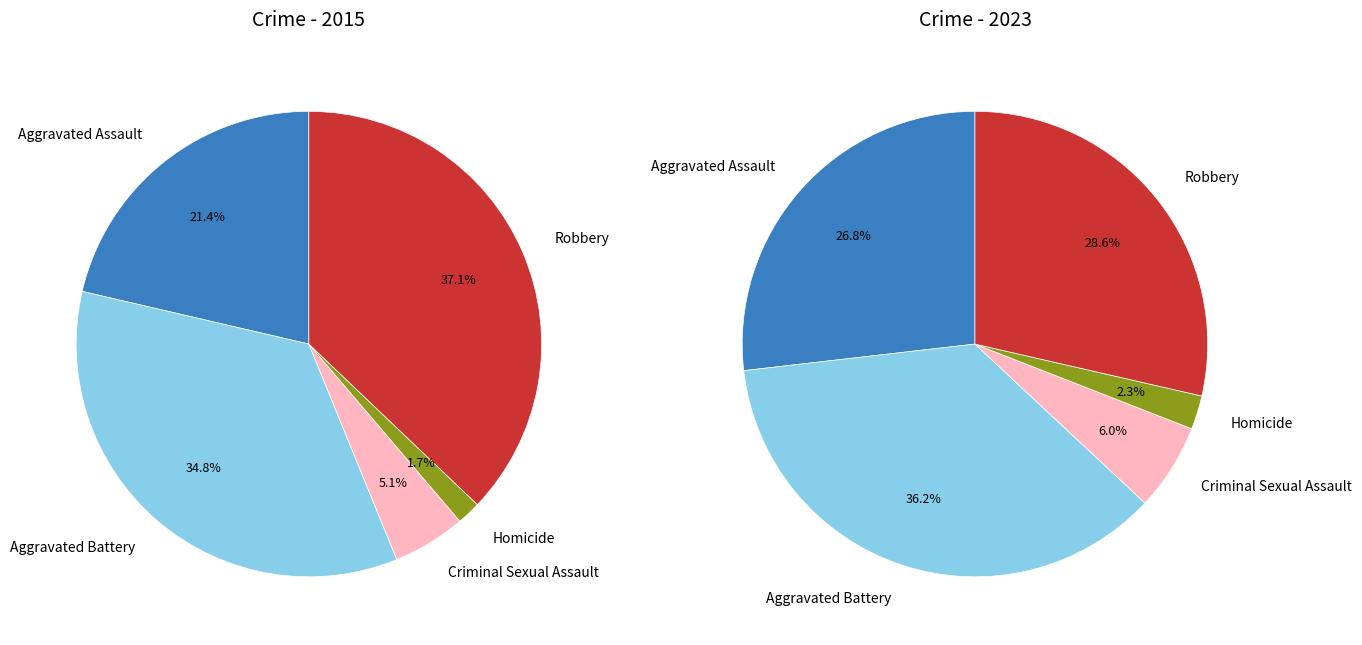

To the nearest percent, what is the difference between the largest and smallest slice percentages?

34%